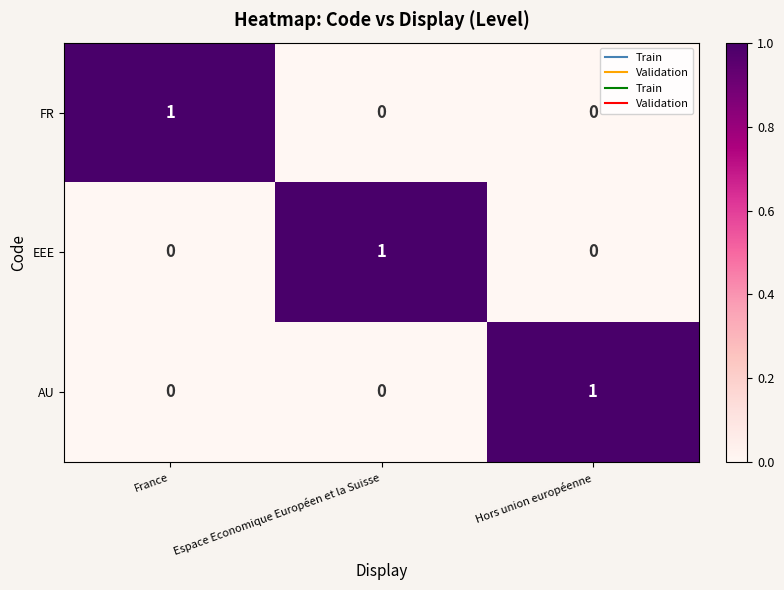

At how many categories does at least one series exceed 0?

3